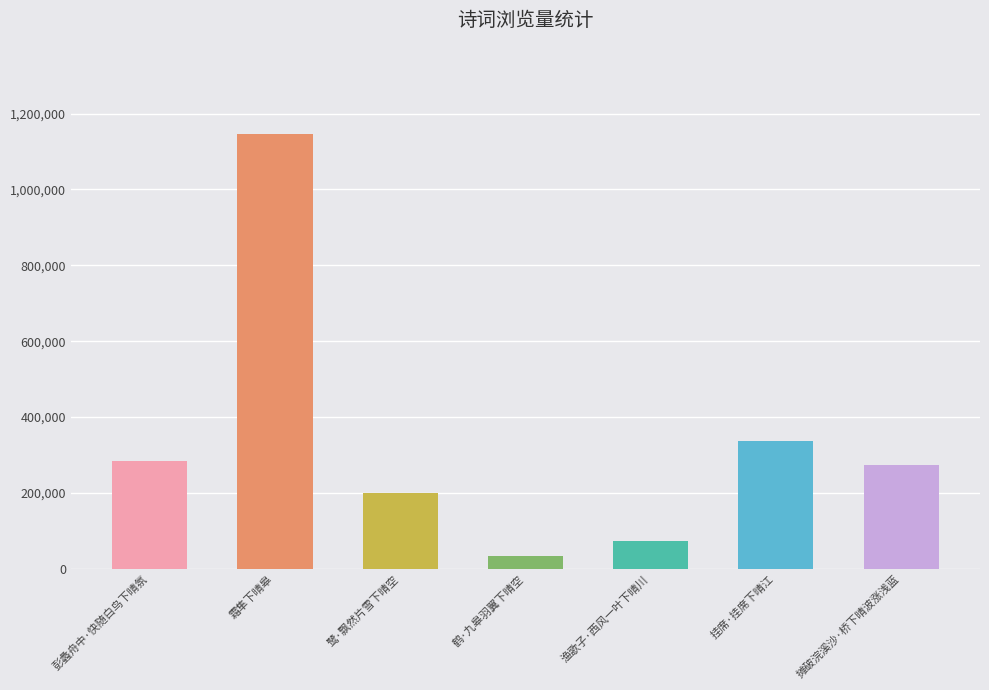

True or false: the data shows 285475 at 彭蠡舟中·快随白鸟下晴氛.

True